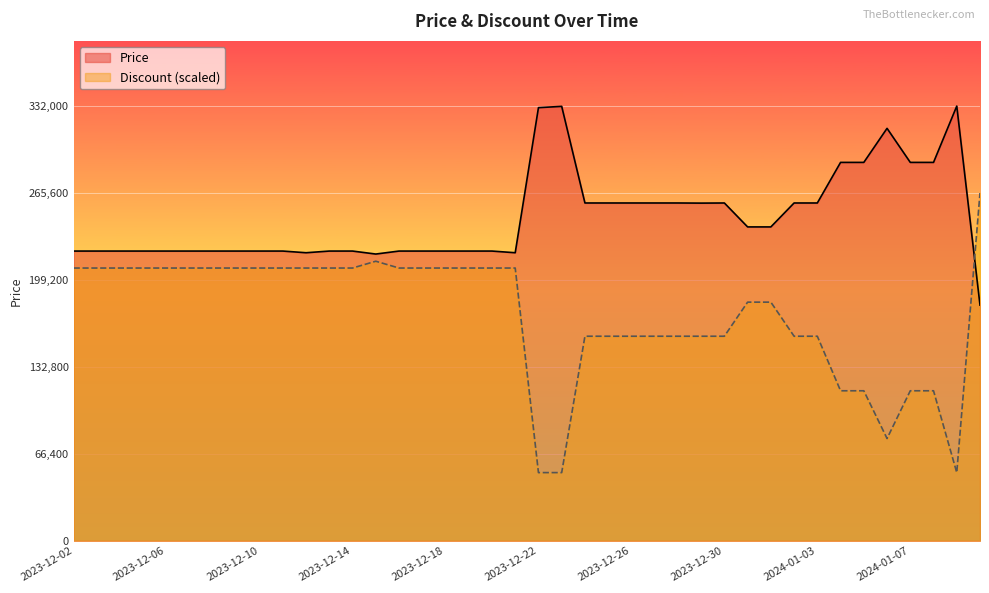

Which series has the widest spread of values?

Discount (scaled)